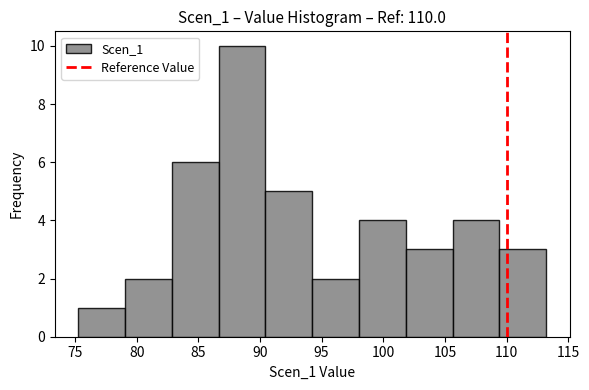

Reading left to right, transcribe this chart: for each bar, give the range it covers on the x-axis and its height. Neither the bar edges nor the heights are printed on the chart, so give them approximately, as read against the axes.

75.5 to 79.0: 1
79.0 to 83.0: 2
83.0 to 86.5: 6
86.5 to 90.5: 10
90.5 to 94.0: 5
94.0 to 98.0: 2
98.0 to 102.0: 4
102.0 to 105.5: 3
105.5 to 109.5: 4
109.5 to 113.0: 3